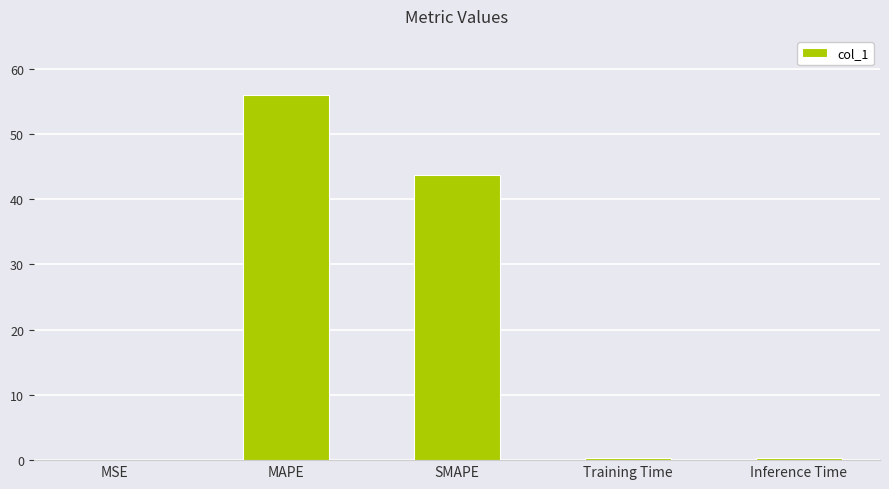

True or false: the data shows 78.5 at SMAPE.

False